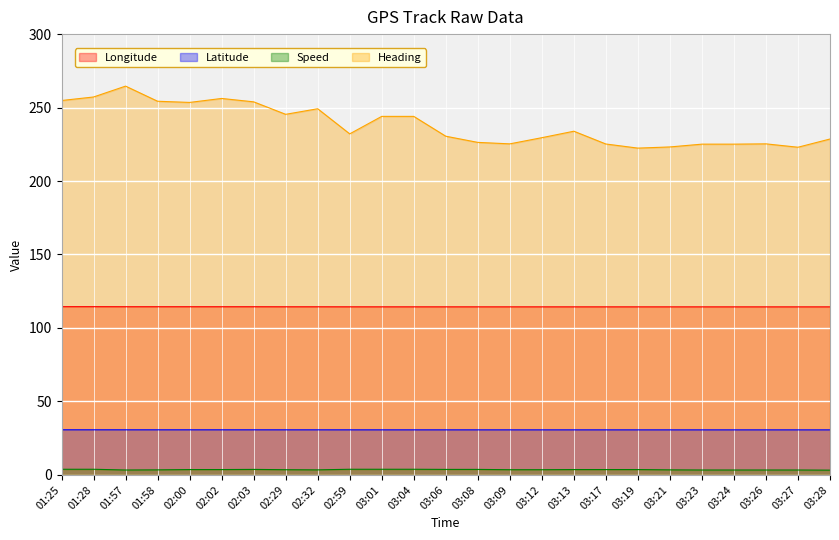

What are all the series names shown in the legend?

Longitude, Latitude, Speed, Heading